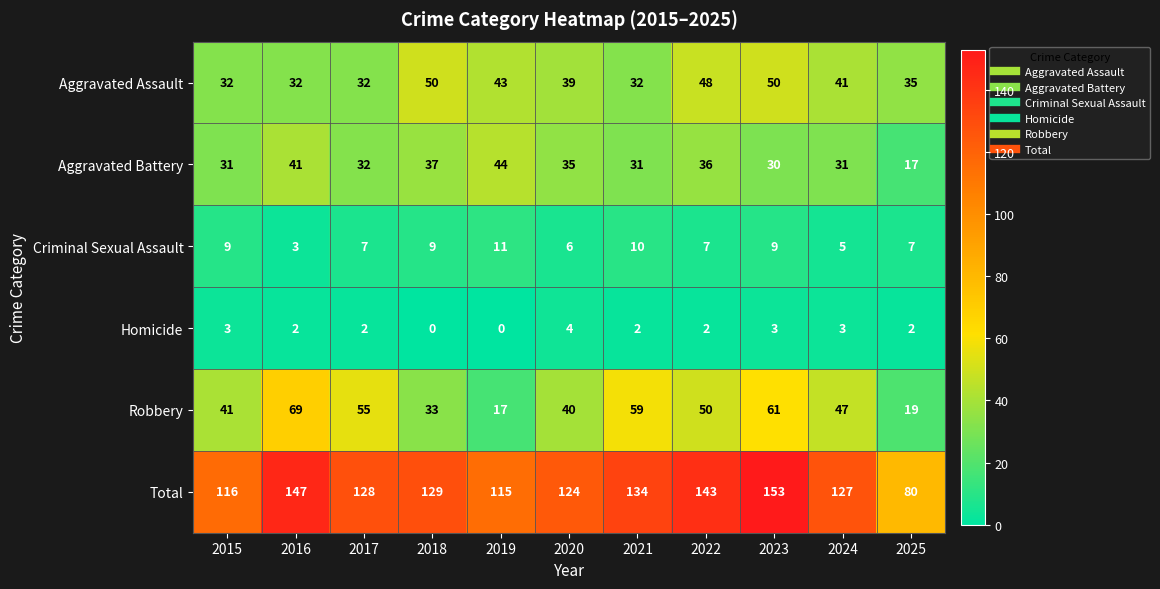

At which label is Robbery closest to 43?

2015